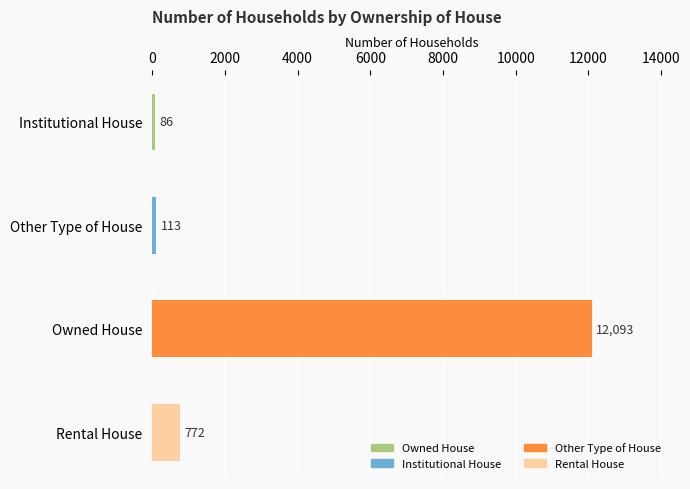

Read the value at Institutional House, to the nearest 10.

90